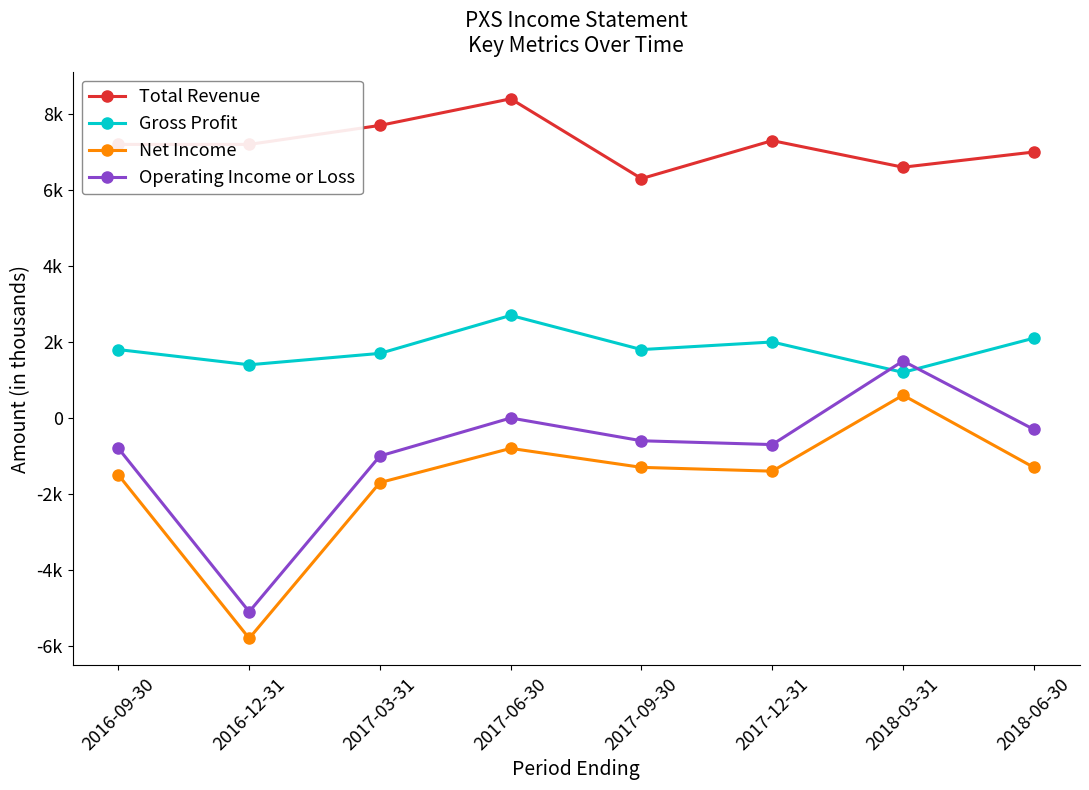

What is the total value across all series at 2017-12-31?

7200